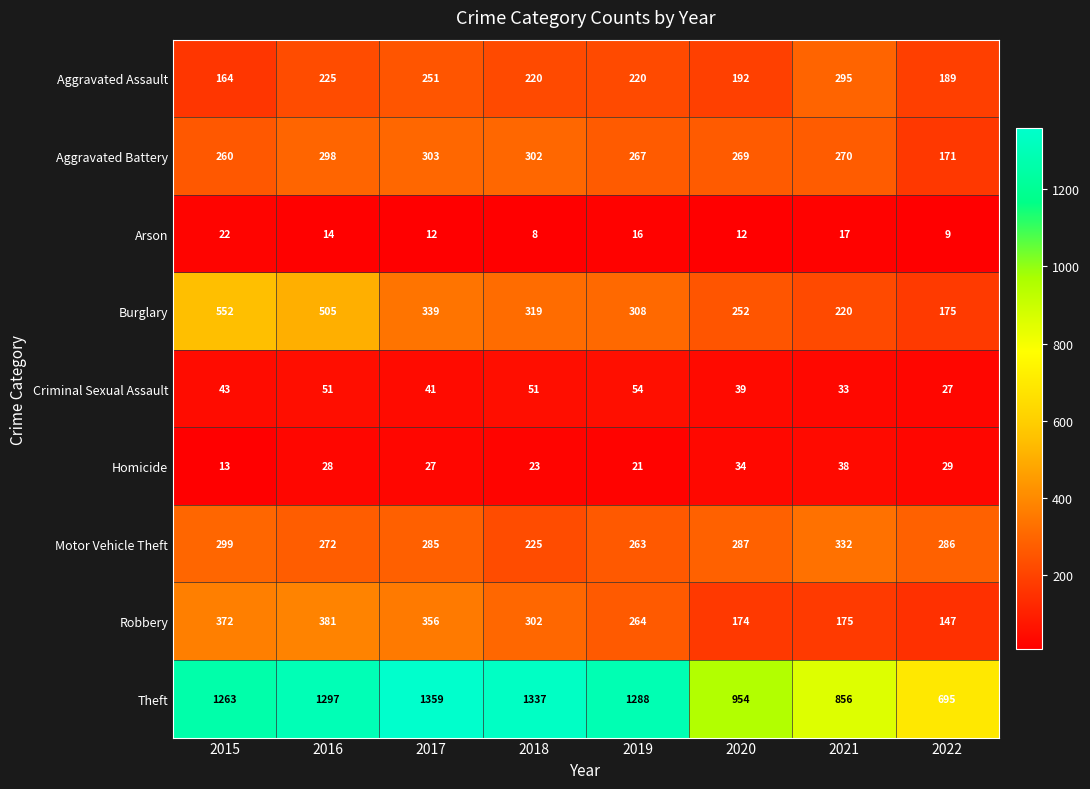

What is the spread (max minus min) of values at 2017?

1347